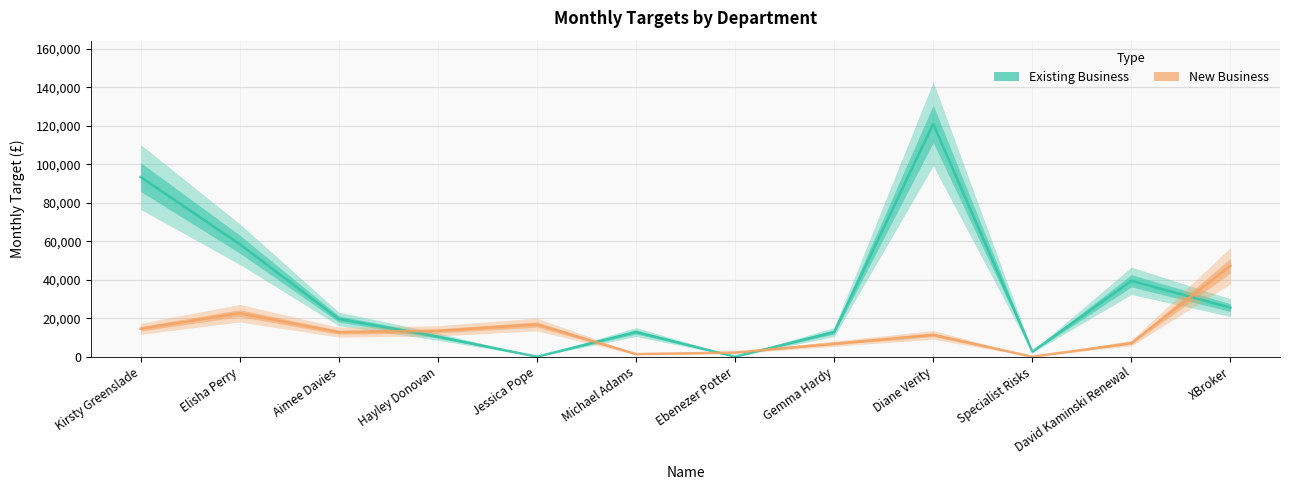

Which series has the largest total across all categories?

Existing Business